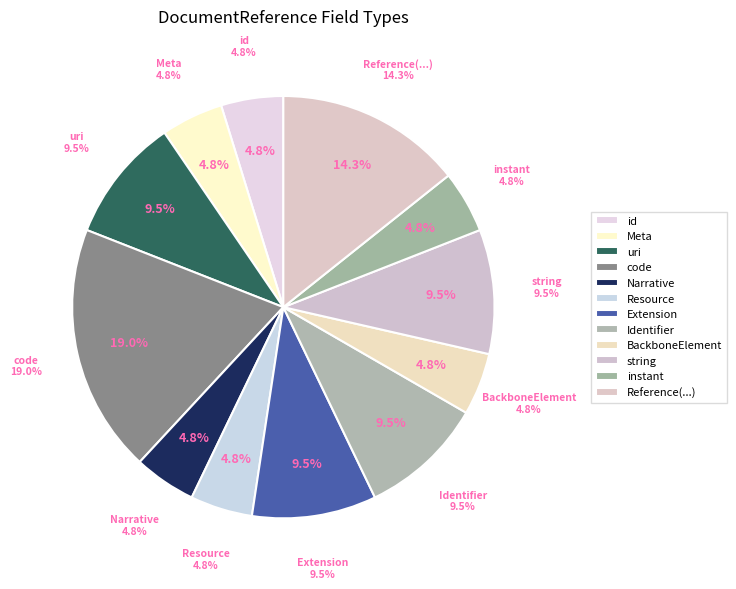

Is it true that DocumentReference.category is 0% of the pie?

True